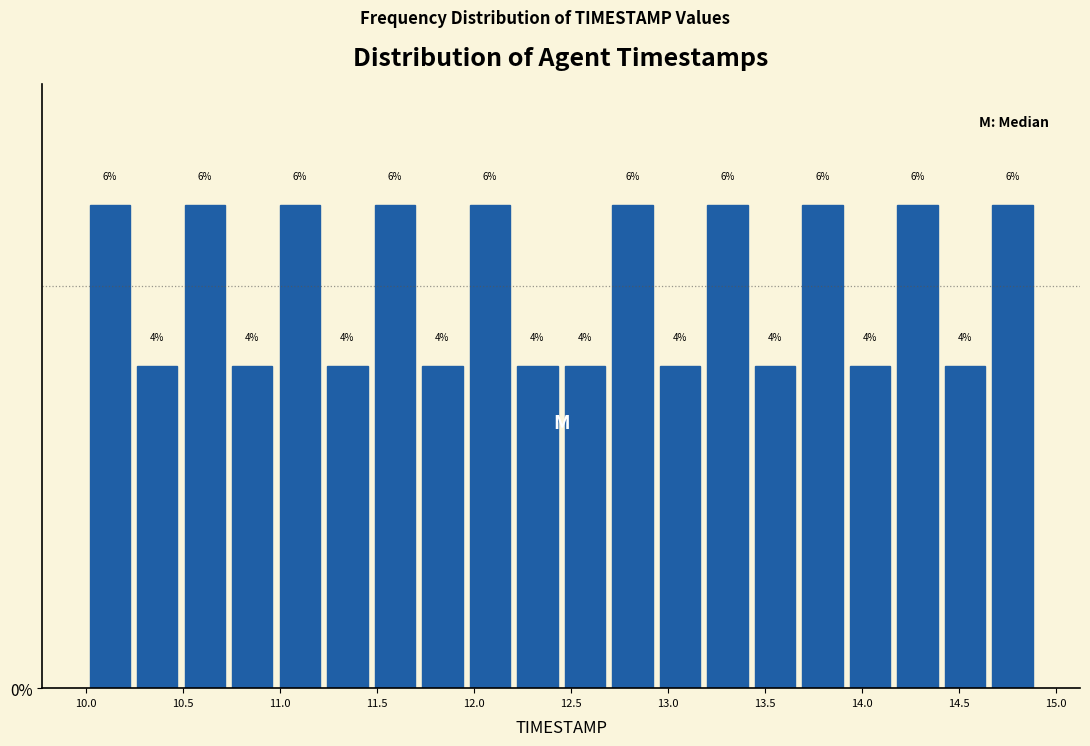

Reading left to right, transcribe this chart: for each bar, give the range it covers on the x-axis and its height. The bar edges are not printed on the chart, so give them approximately, as read against the axis.

10.000 to 10.245: 6
10.245 to 10.490: 4
10.490 to 10.735: 6
10.735 to 10.980: 4
10.980 to 11.225: 6
11.225 to 11.470: 4
11.470 to 11.715: 6
11.715 to 11.960: 4
11.960 to 12.205: 6
12.205 to 12.450: 4
12.450 to 12.695: 4
12.695 to 12.940: 6
12.940 to 13.185: 4
13.185 to 13.430: 6
13.430 to 13.675: 4
13.675 to 13.920: 6
13.920 to 14.165: 4
14.165 to 14.410: 6
14.410 to 14.655: 4
14.655 to 14.900: 6